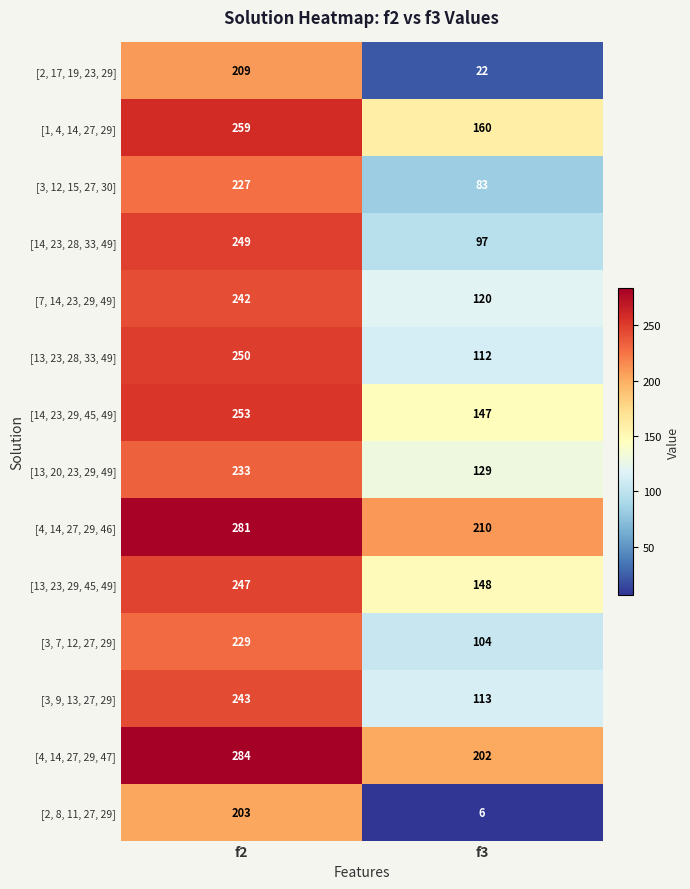

Reading left to right, extract all data points from this chart.

[2, 17, 19, 23, 29]: 209	22
[1, 4, 14, 27, 29]: 259	160
[3, 12, 15, 27, 30]: 227	83
[14, 23, 28, 33, 49]: 249	97
[7, 14, 23, 29, 49]: 242	120
[13, 23, 28, 33, 49]: 250	112
[14, 23, 29, 45, 49]: 253	147
[13, 20, 23, 29, 49]: 233	129
[4, 14, 27, 29, 46]: 281	210
[13, 23, 29, 45, 49]: 247	148
[3, 7, 12, 27, 29]: 229	104
[3, 9, 13, 27, 29]: 243	113
[4, 14, 27, 29, 47]: 284	202
[2, 8, 11, 27, 29]: 203	6